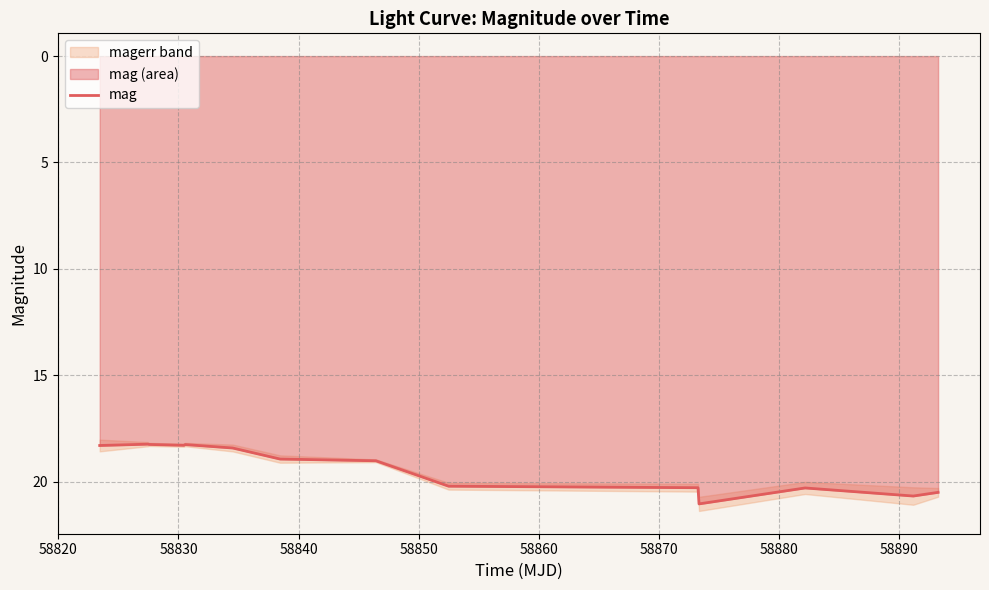

What is the average value?

19.3